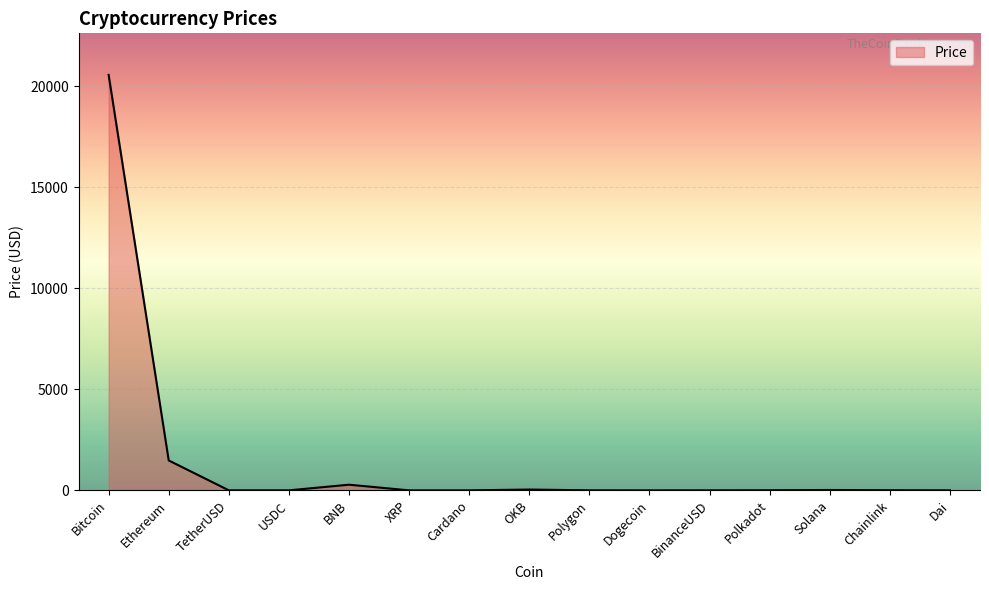

What is the maximum value shown in the chart?

20558.5